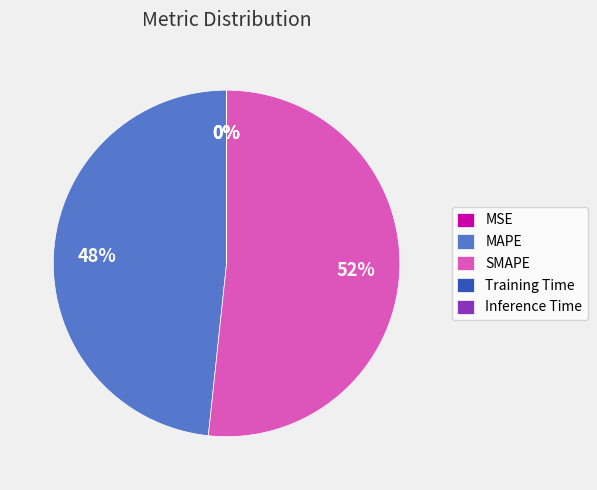

What is the ratio of the value at SMAPE to the value at MAPE?

1.1